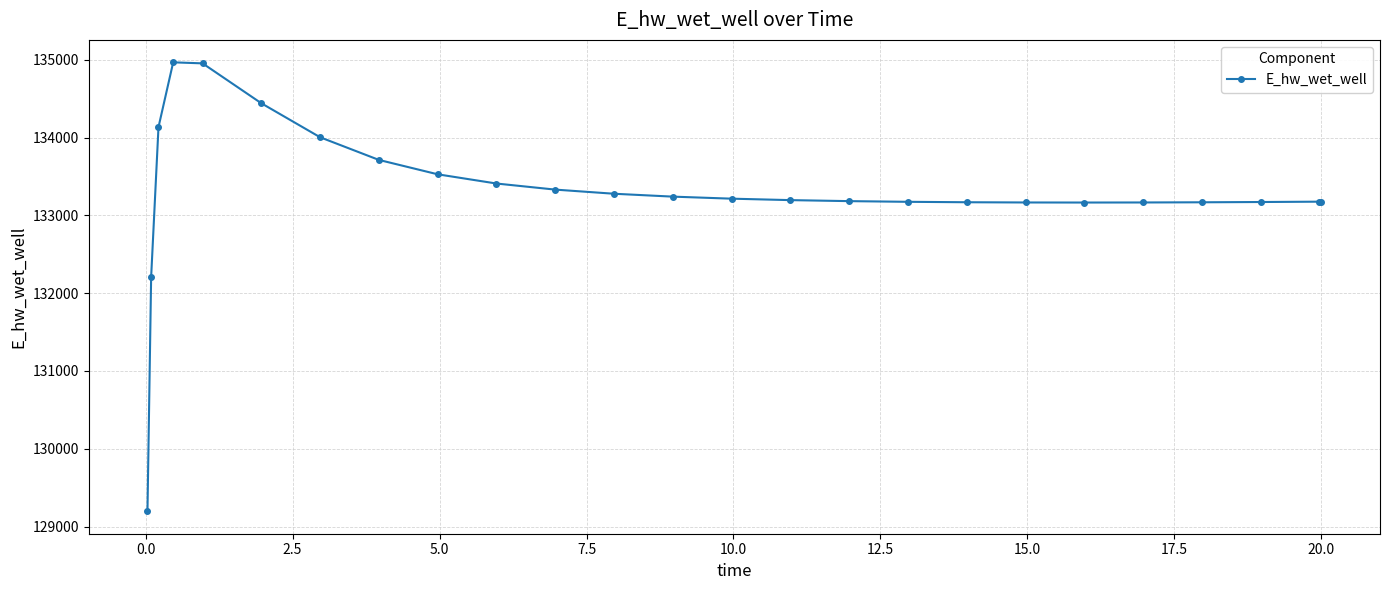

What is the difference between the maximum and minimum values?

5770.1